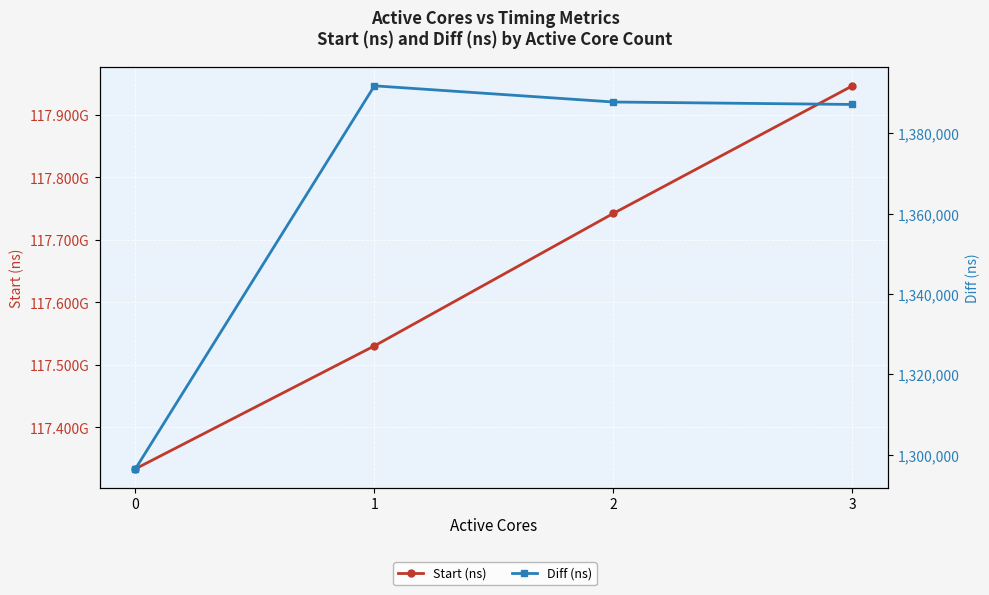

Which category has the highest value in the Start (ns) series?

3